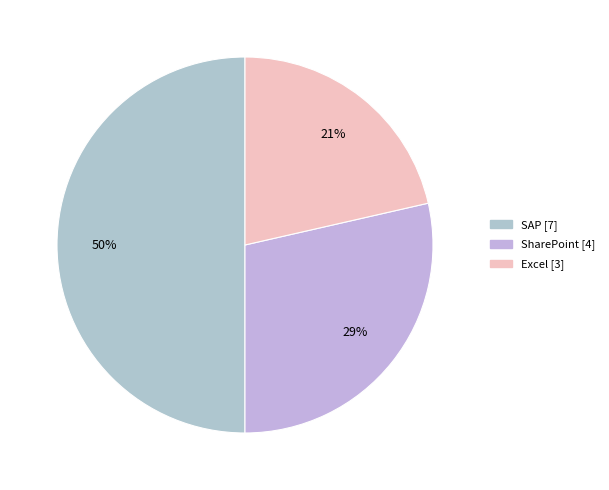

To the nearest percent, what percentage of the pie is SAP?

50%